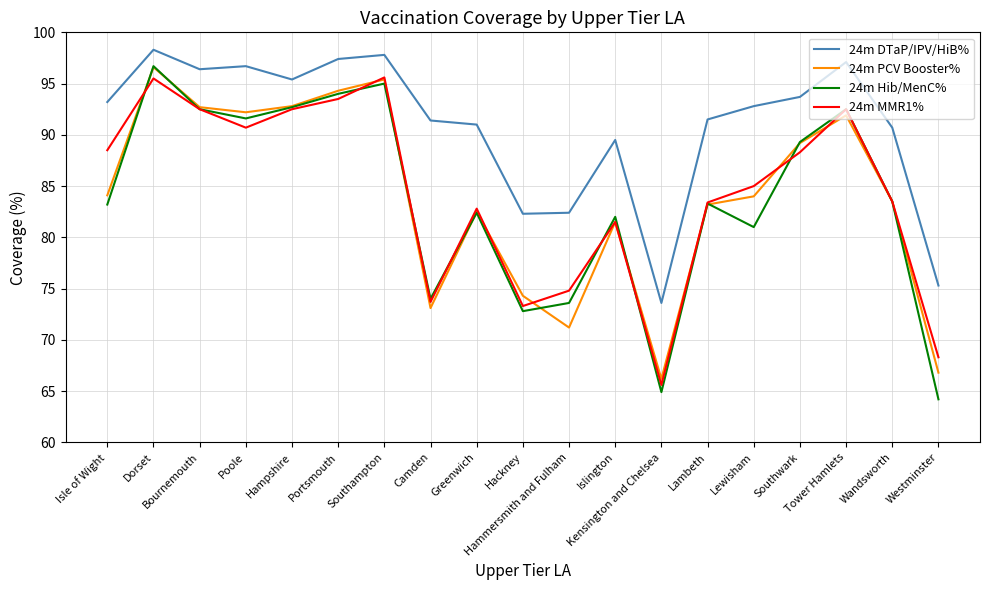

What is the minimum value shown in the chart?

64.2